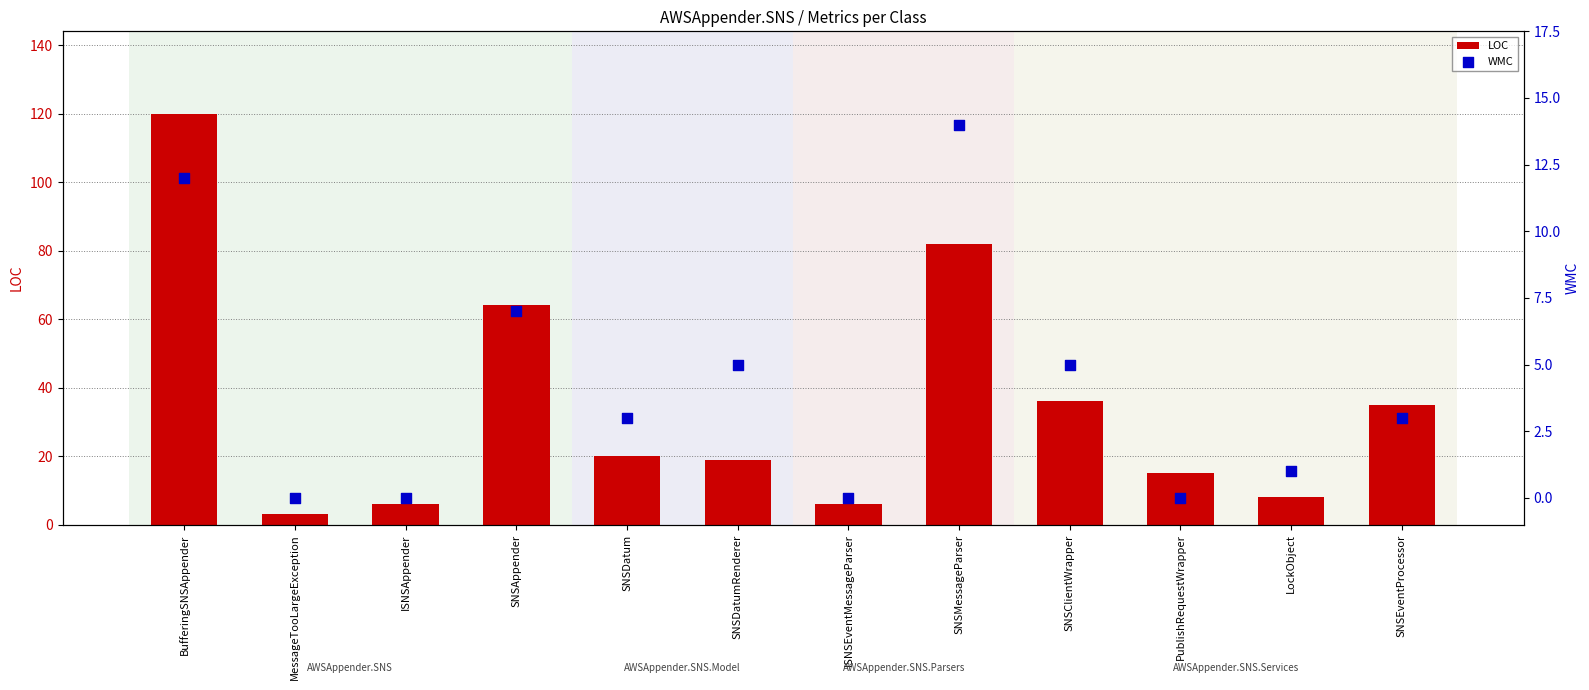

Which series has the largest total across all categories?

LOC